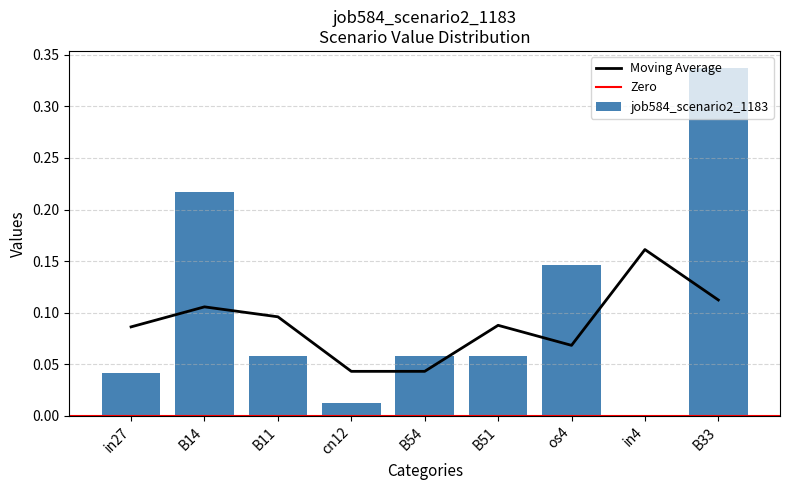

Reading left to right, transcribe all the data shown in this chart.

in27=0.0	B14=0.2	B11=0.1	cn12=0.0	B54=0.1	B51=0.1	os4=0.1	in4=0.0	B33=0.3